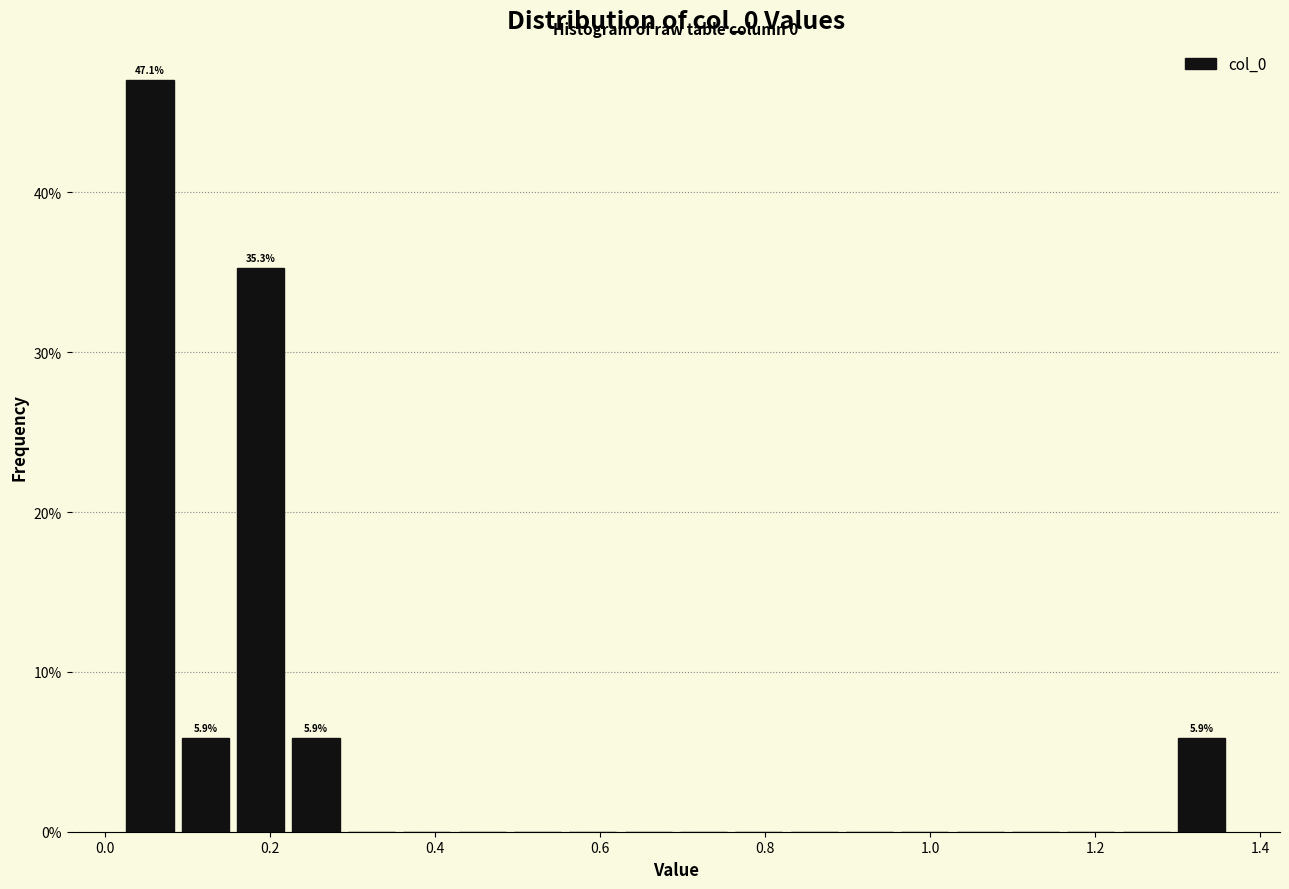

Read against the x-axis, roughly where is the centre of the tallest bar?

0.06